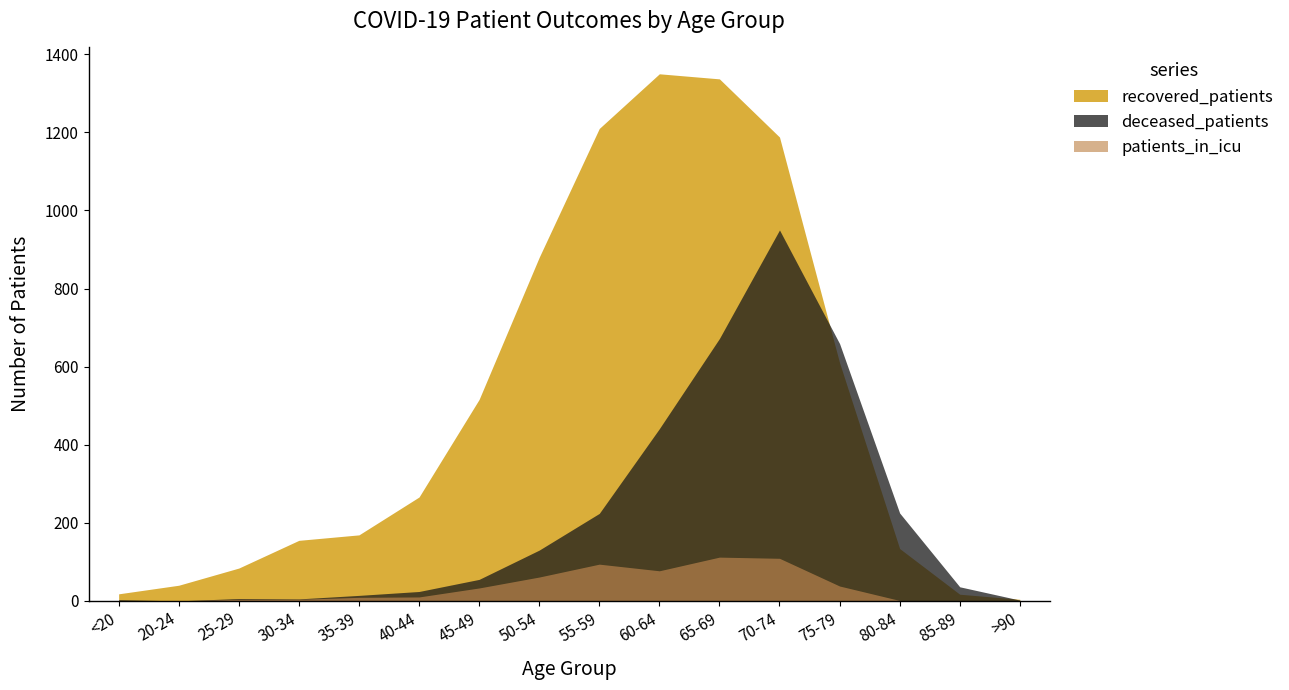

At which label is patients_in_icu closest to 56?

50-54